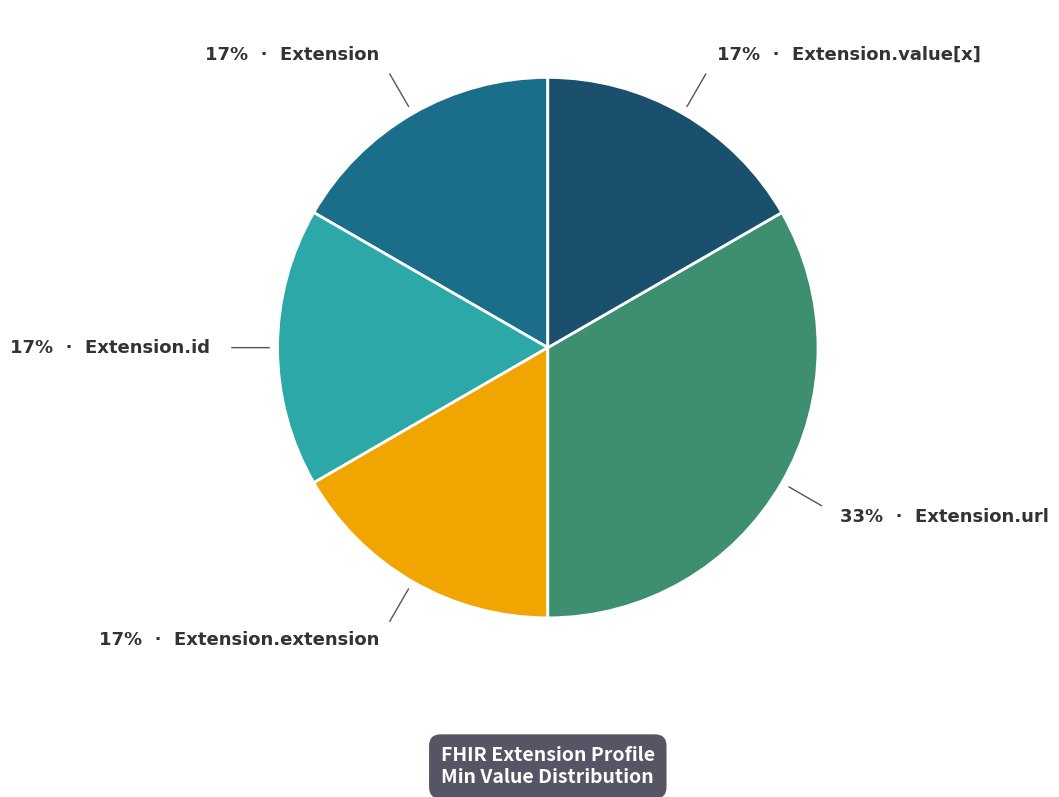

Does any single category account for the majority?

No